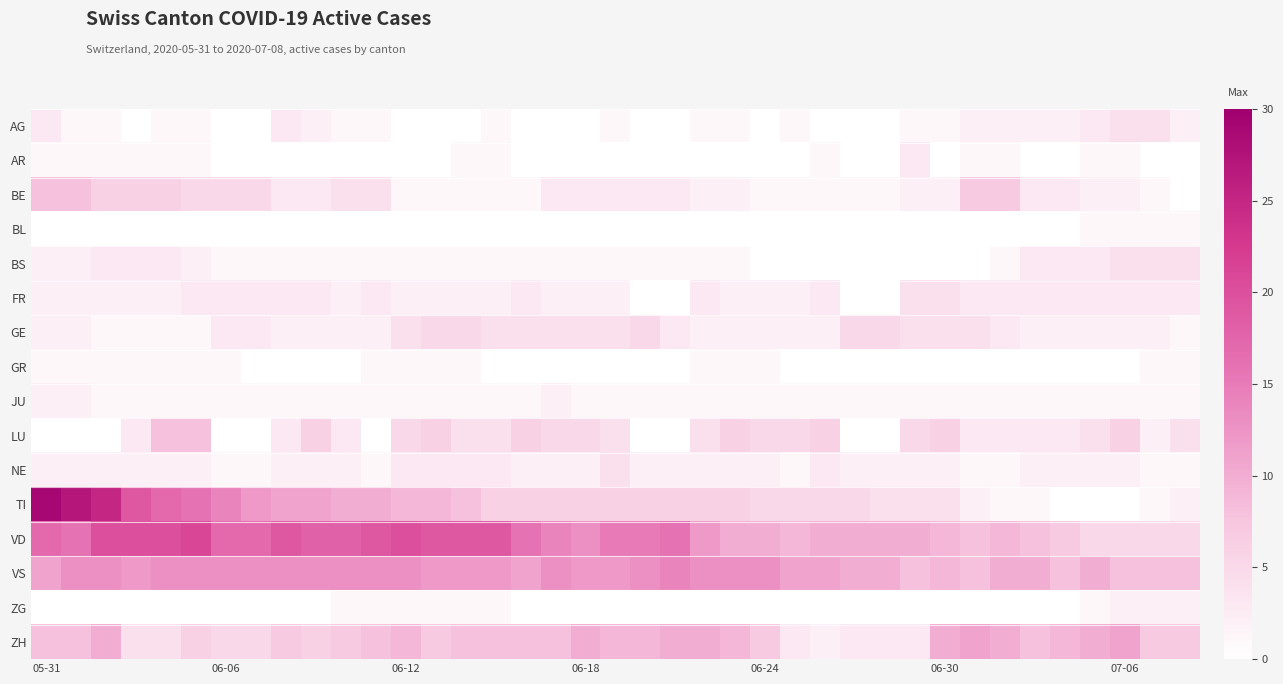

What is the greatest value displayed?

29